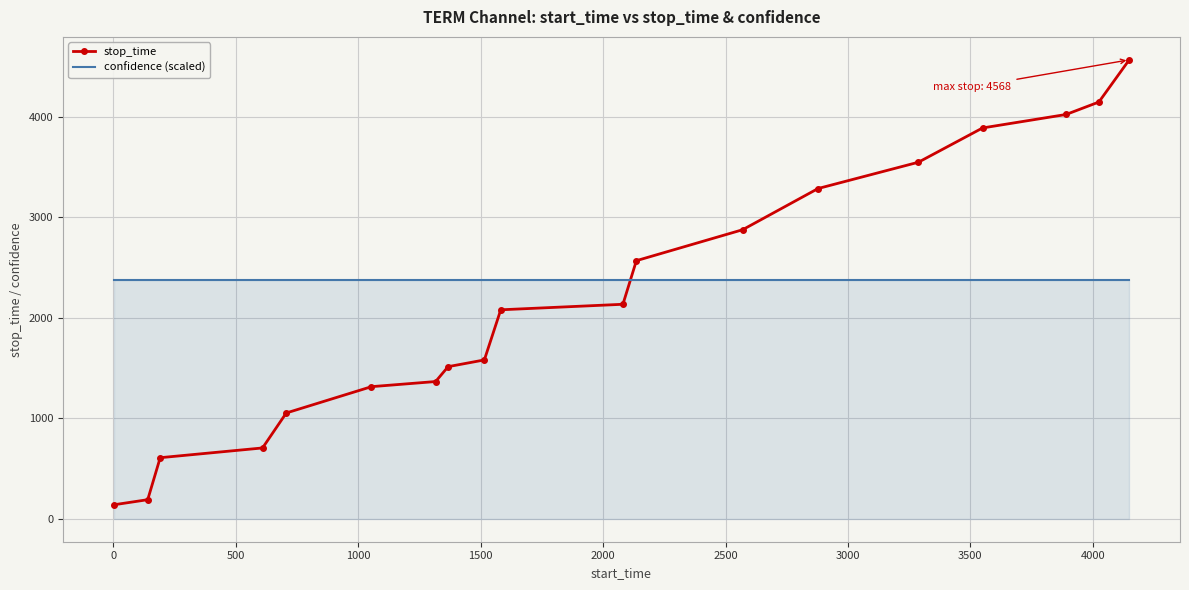

What is the maximum value shown in the chart?

4568.0